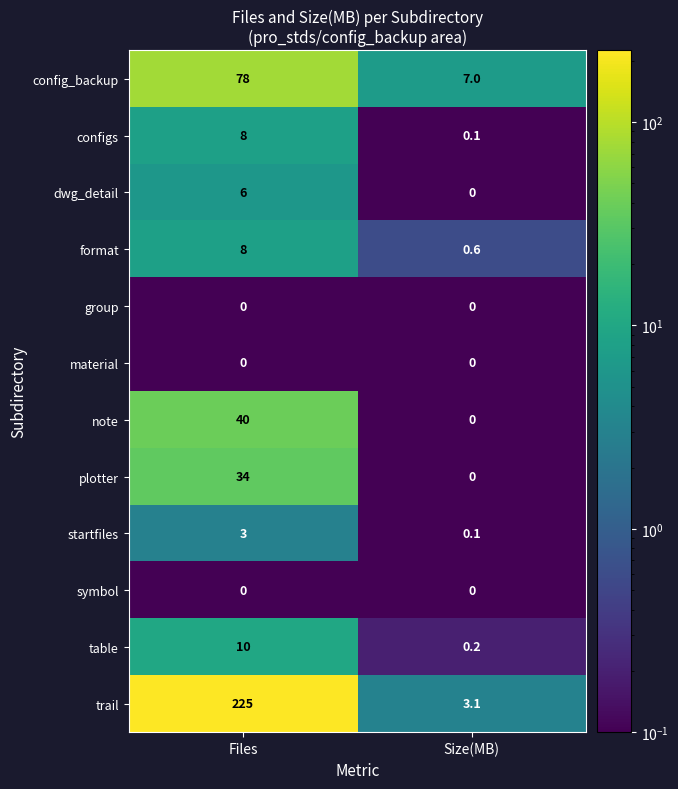

Reading right to left, list all the values displayed in this chart.

config_backup: Size(MB)=7.0	Files=78.0
configs: Size(MB)=0.1	Files=8.0
dwg_detail: Size(MB)=0.0	Files=6.0
format: Size(MB)=0.6	Files=8.0
group: Size(MB)=0.0	Files=0.0
material: Size(MB)=0.0	Files=0.0
note: Size(MB)=0.0	Files=40.0
plotter: Size(MB)=0.0	Files=34.0
startfiles: Size(MB)=0.1	Files=3.0
symbol: Size(MB)=0.0	Files=0.0
table: Size(MB)=0.2	Files=10.0
trail: Size(MB)=3.1	Files=225.0